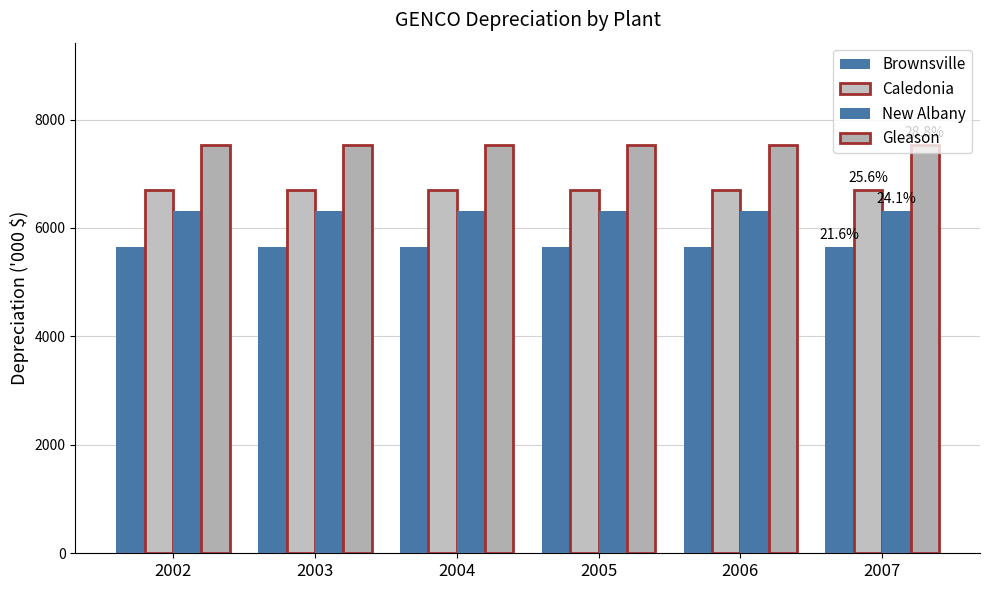

Count the number of data series in this chart.

4